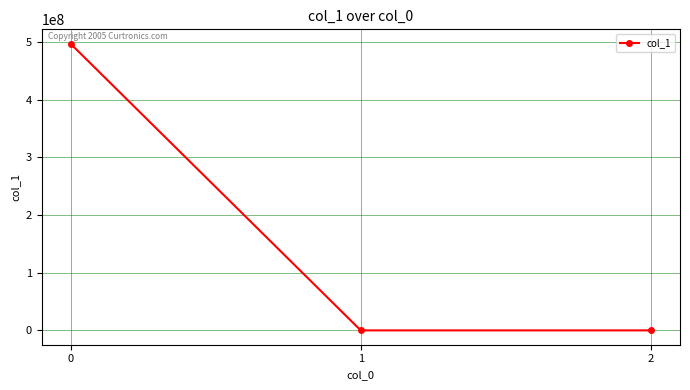

Does the chart have visible grid lines?

Yes